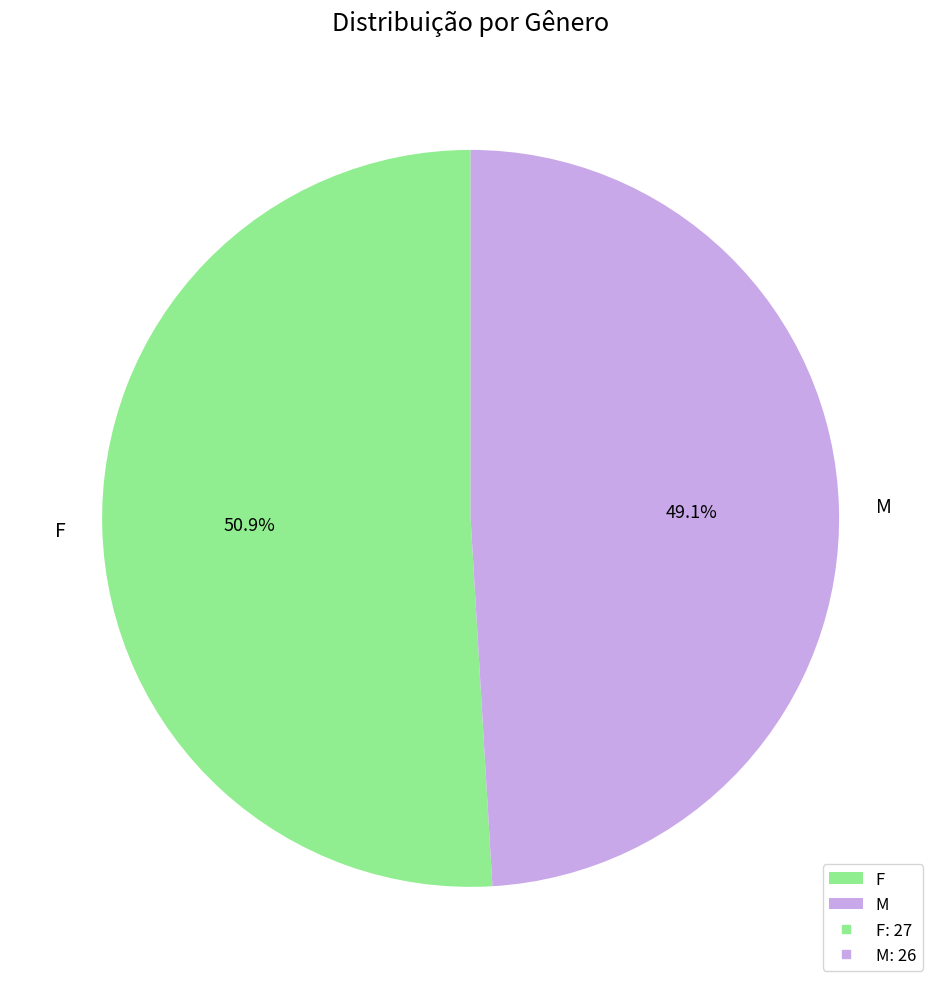

Which category has the smallest portion of the pie?

M